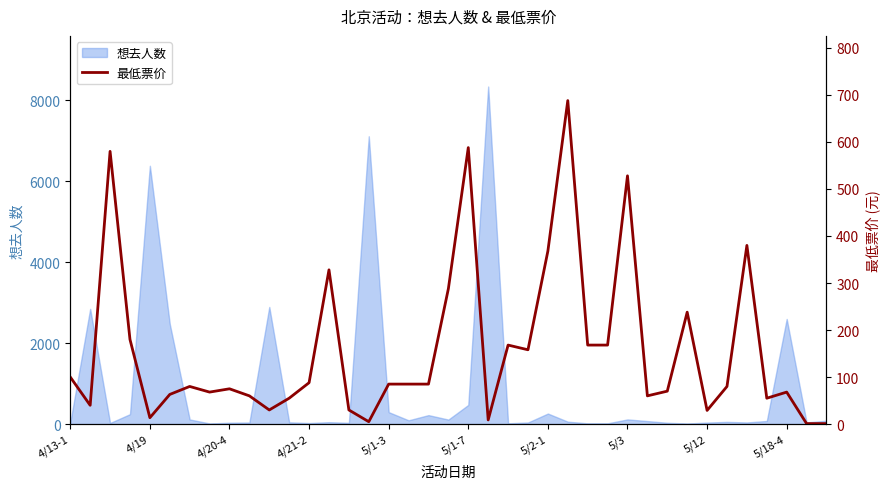

Approximately how many times larger is the value at 35 compared to 26?

0.3